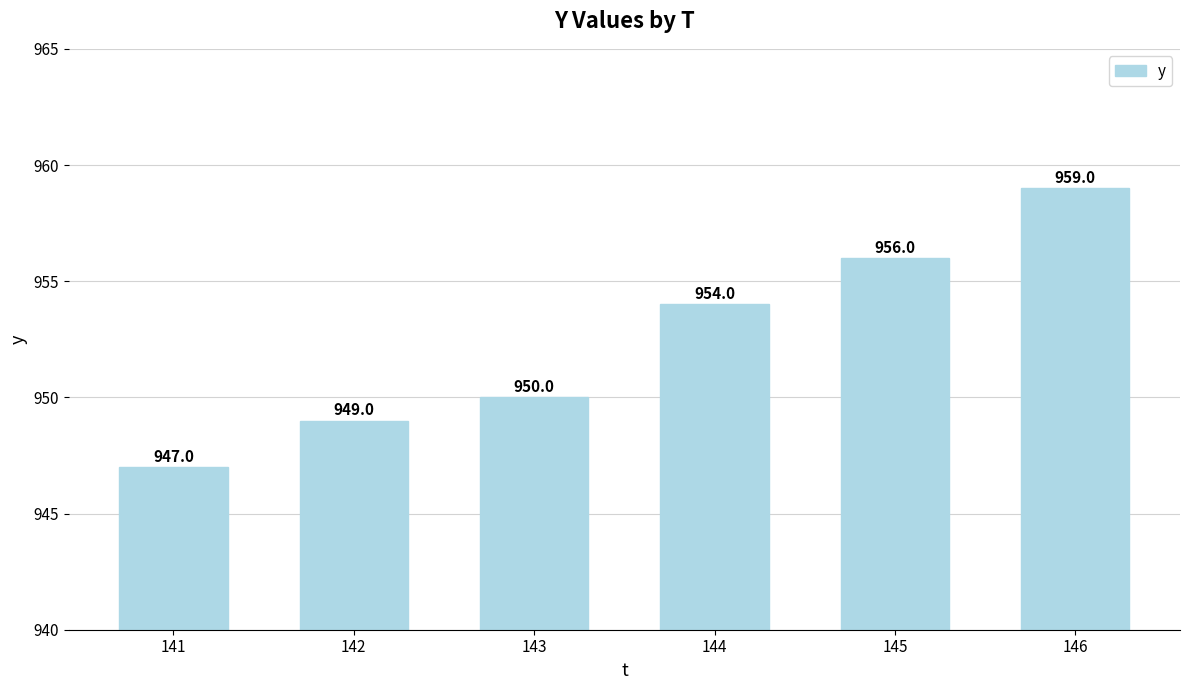

Count the number of categories in the chart.

6